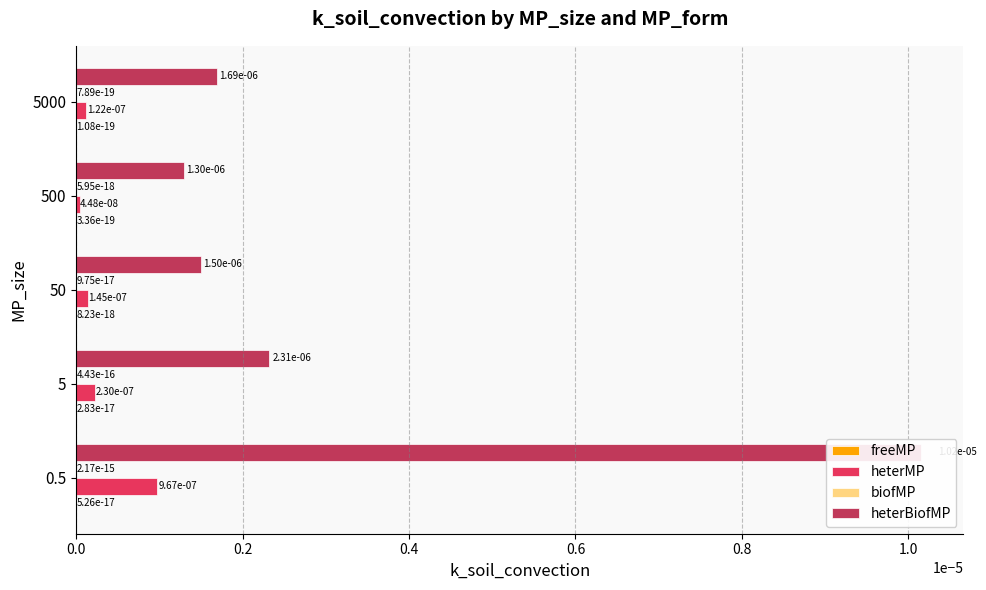

The value of heterBiofMP at 5 is 0.0. True or false?

False